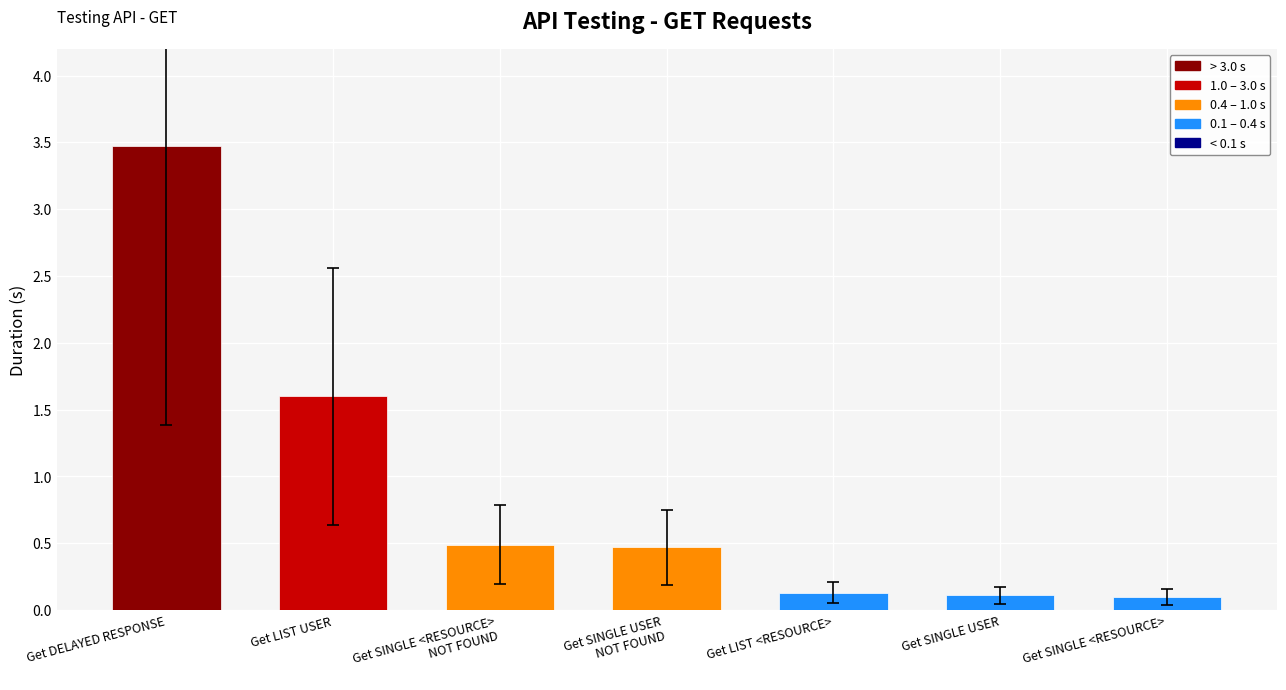

What is the sum of all values?

6.4